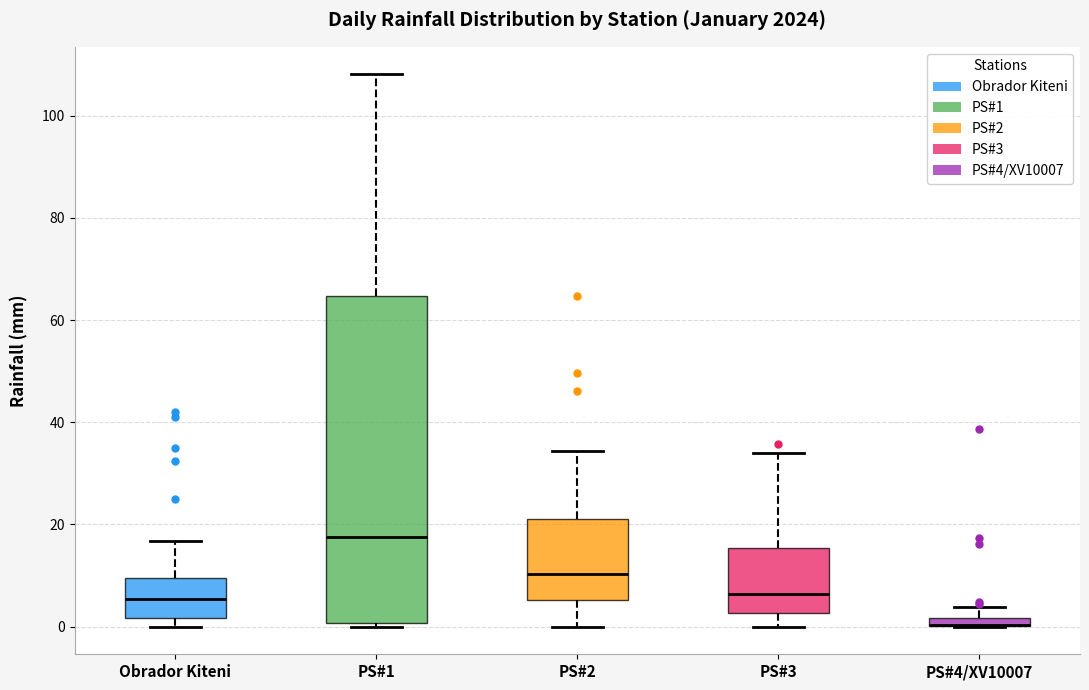

Which box is the tallest, from its lower edge to its upper edge?

PS#1